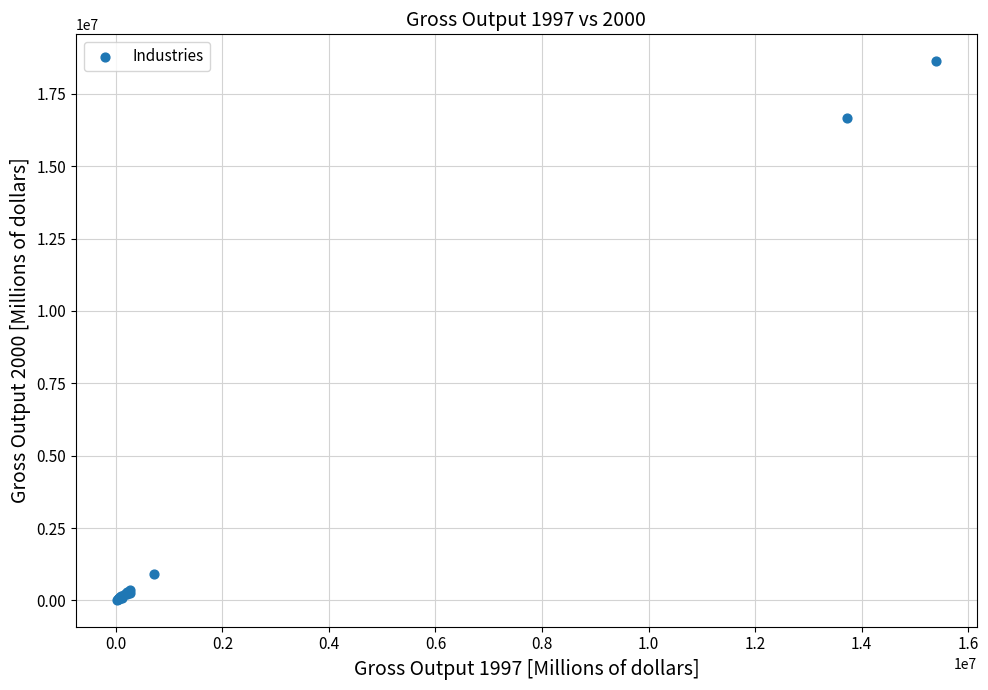

What Y value in the scatter plot is closest to 9322128?

16672777